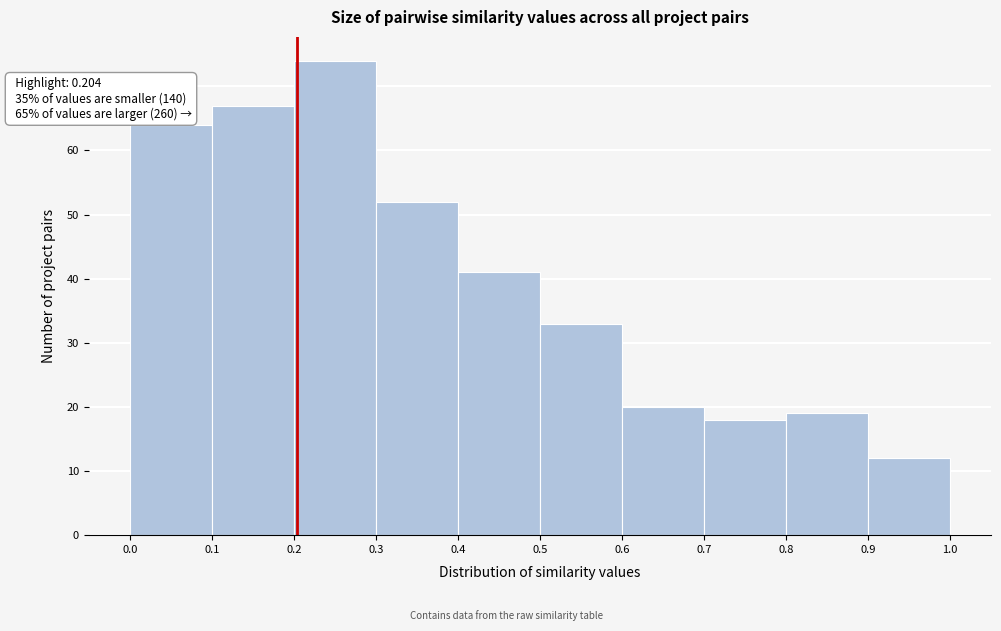

Over which range of the x-axis is the bar tallest?

0.2 to 0.3